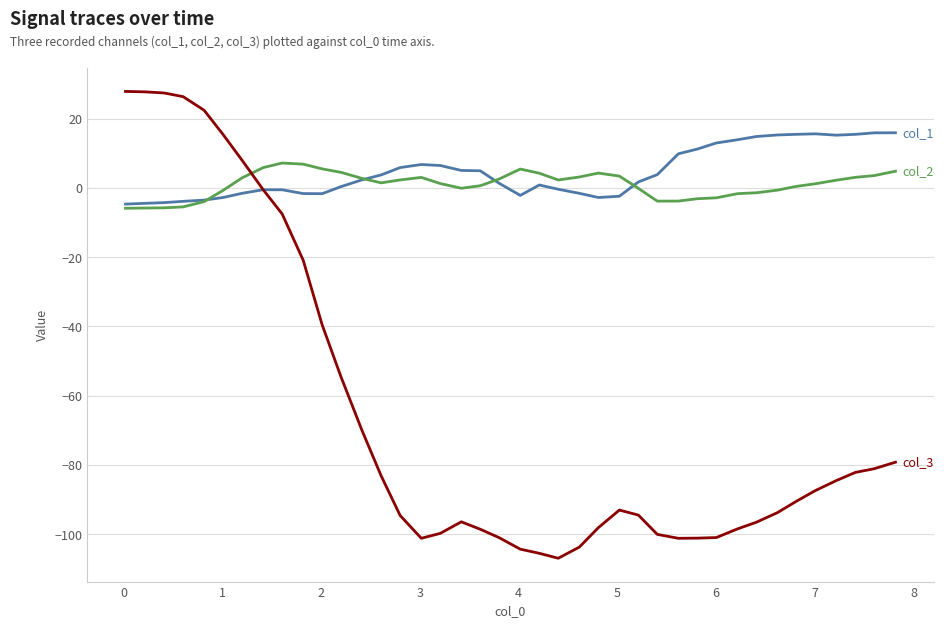

What is the minimum value shown in the chart?

-106.9